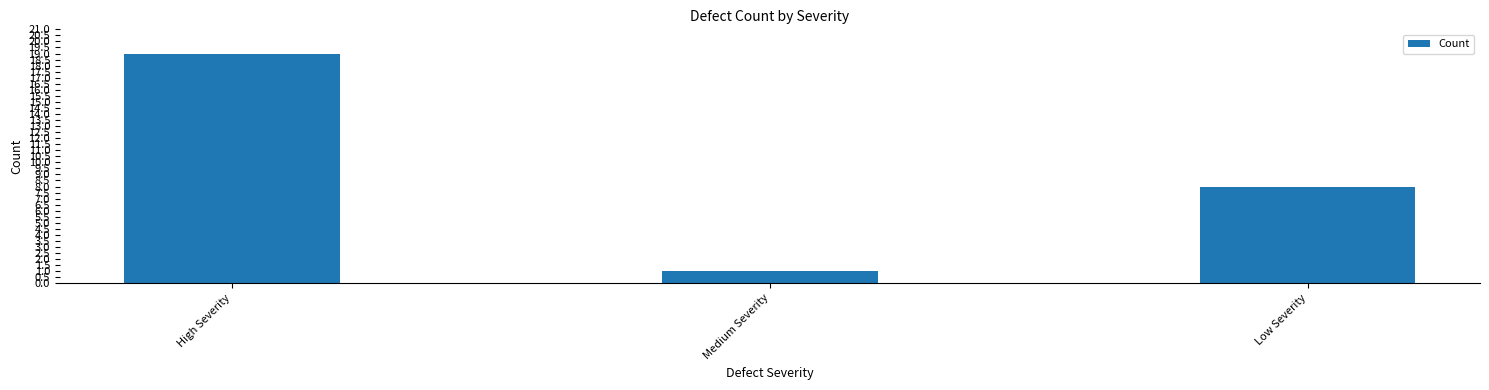

Count the number of data series in this chart.

1